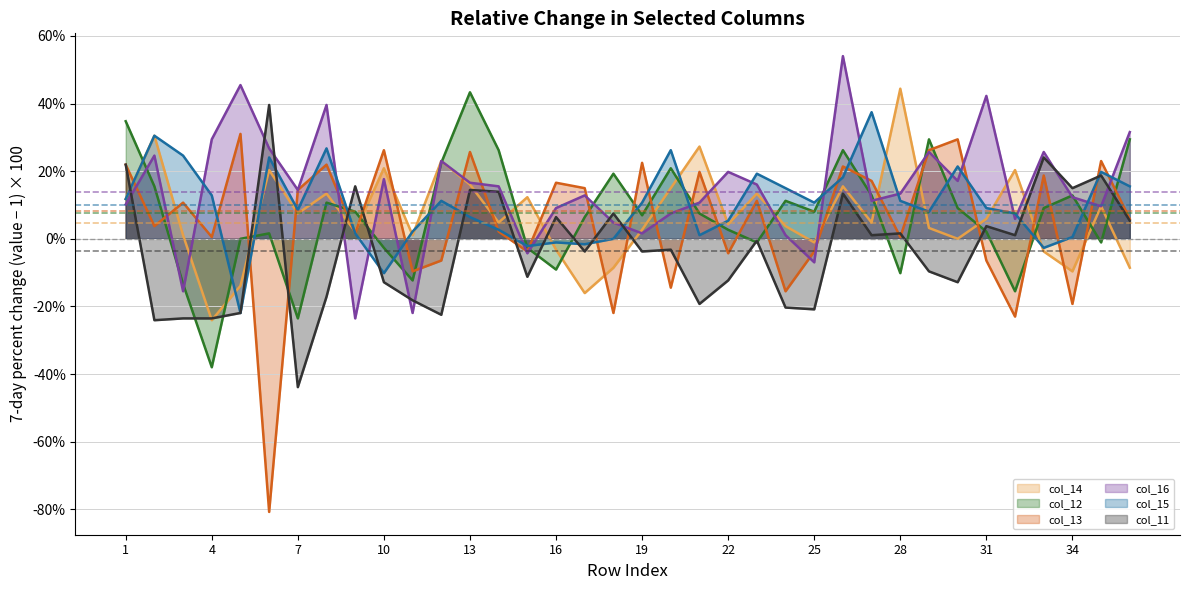

How many data points in col_15 are less than 10?

18